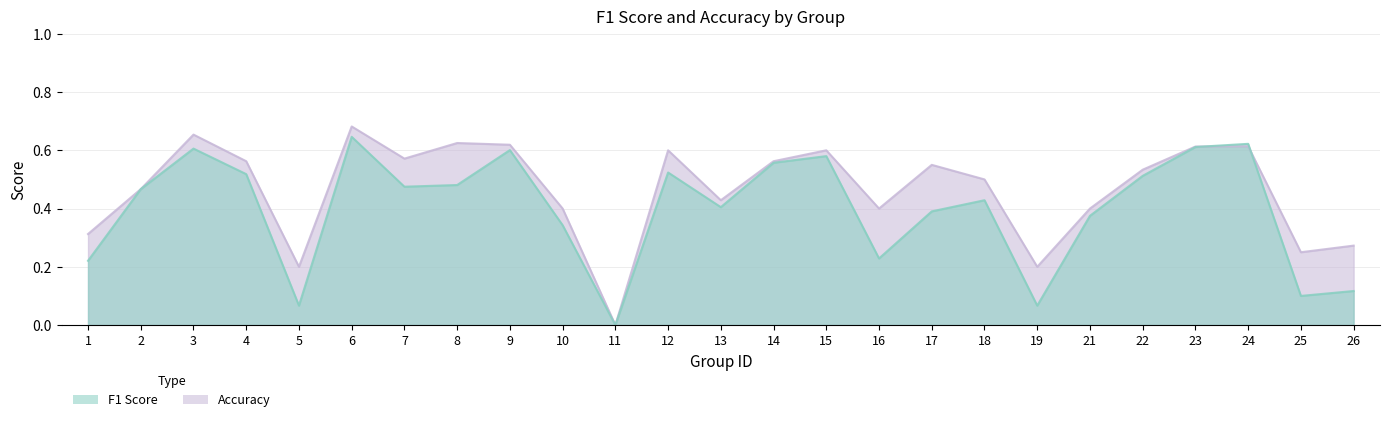

What are all the series names shown in the legend?

f1, accuracy